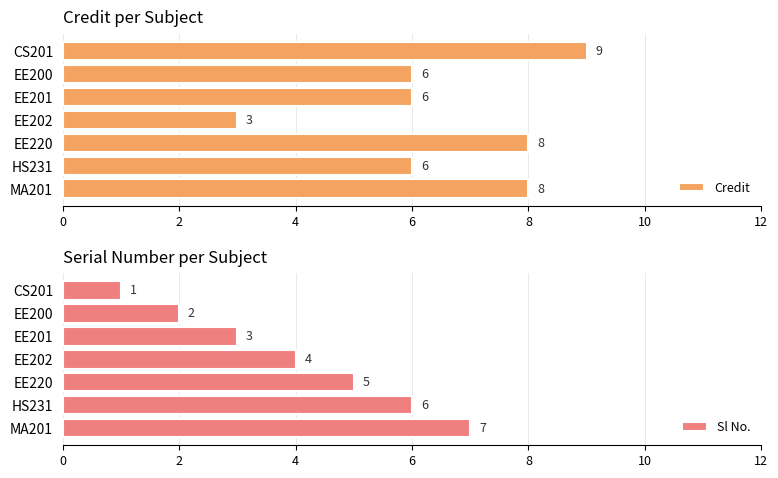

Count the Credit values in the range 6 to 8.

5